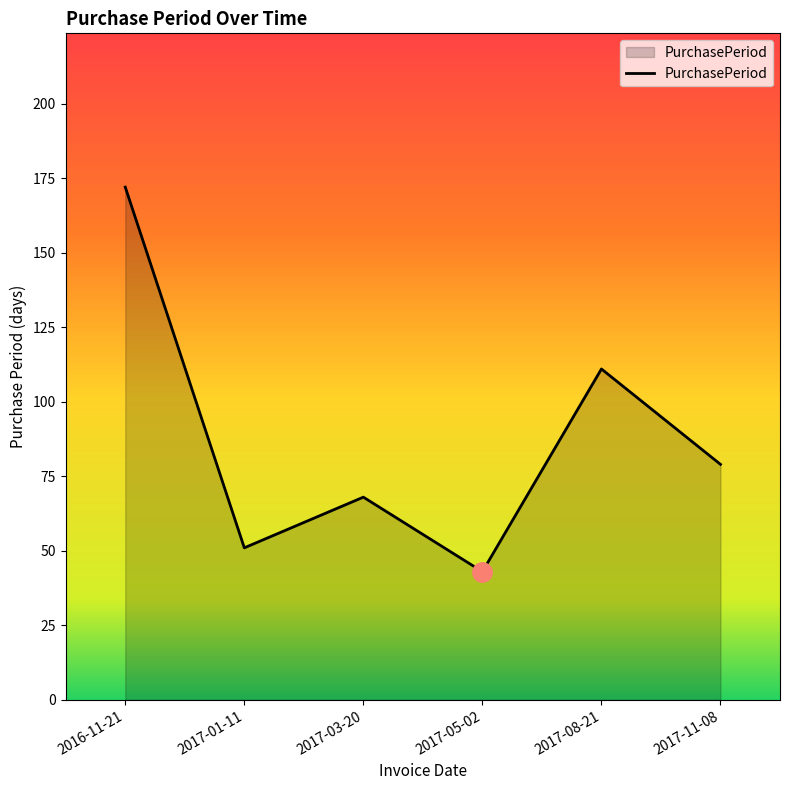

Reading left to right, transcribe all the data shown in this chart.

2016-11-21=172	2017-01-11=51	2017-03-20=68	2017-05-02=43	2017-08-21=111	2017-11-08=79